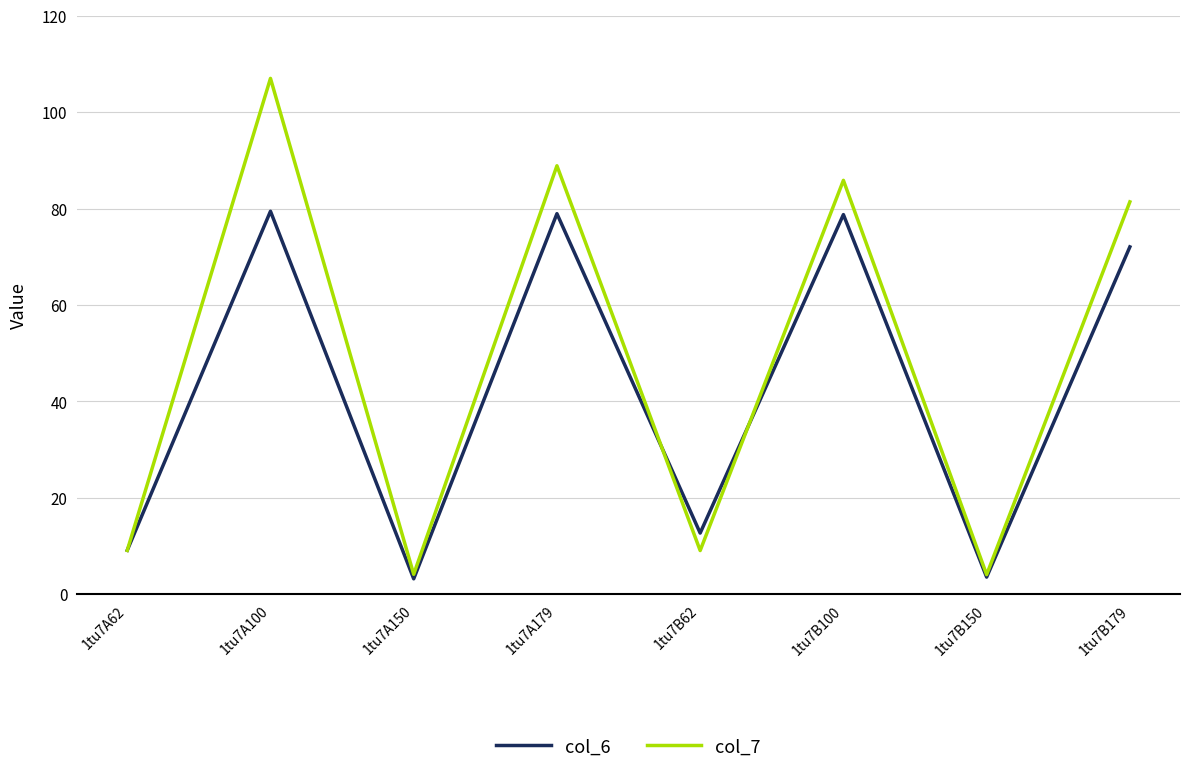

True or false: col_6 and col_7 cross at least once.

True